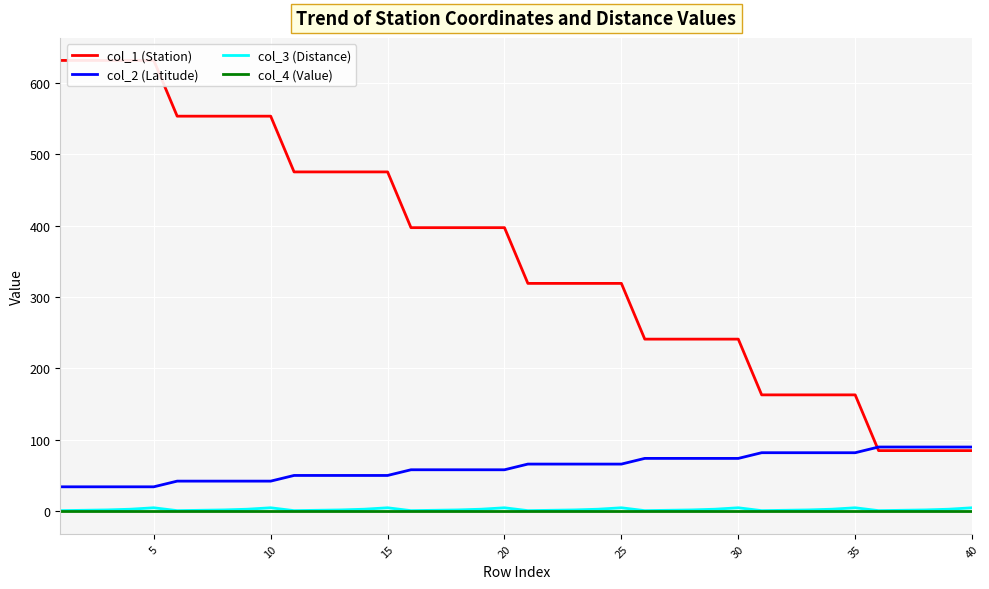

List the series in order of their peak value, lowest first.

col_4 (Value), col_3 (Distance), col_2 (Latitude), col_1 (Station)